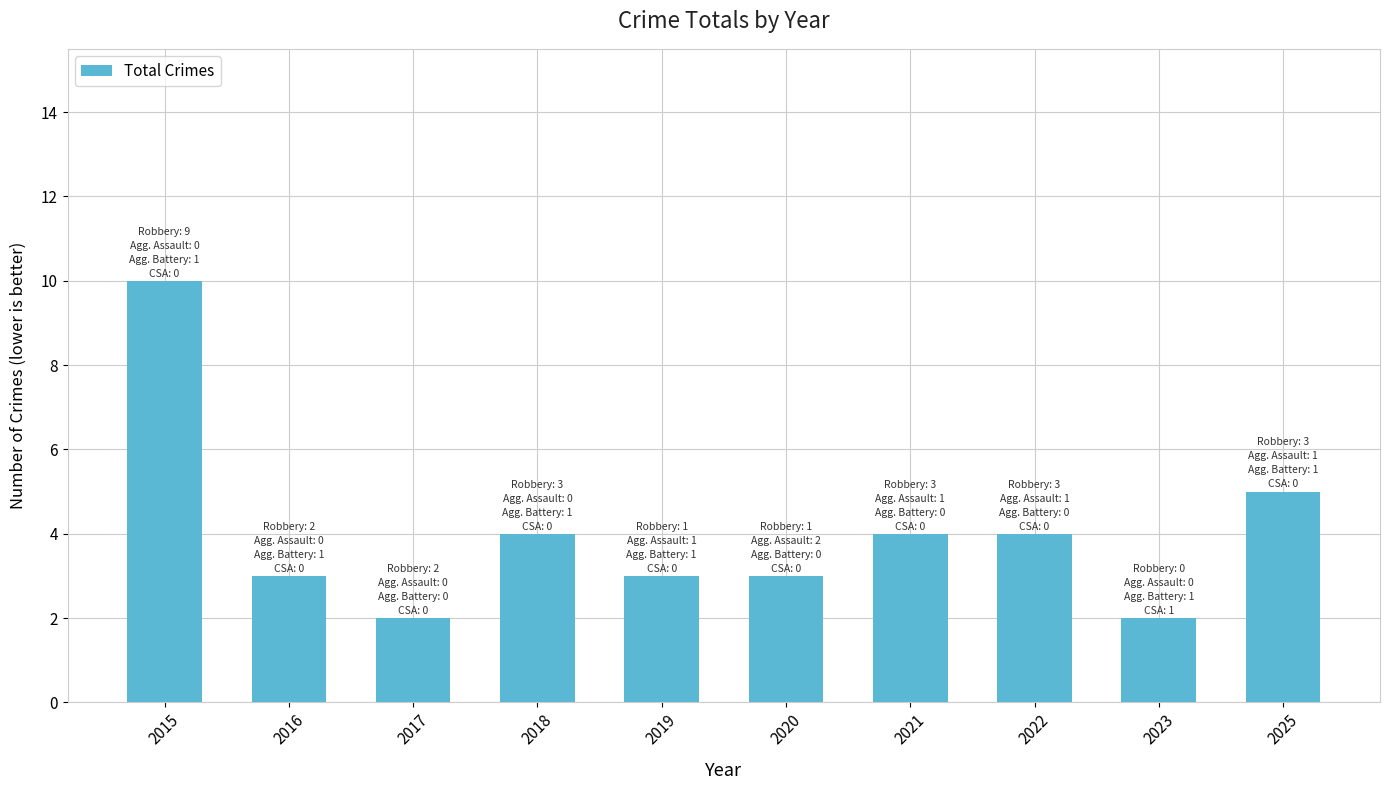

Reading right to left, transcribe all the data shown in this chart.

5	2	4	4	3	3	4	2	3	10